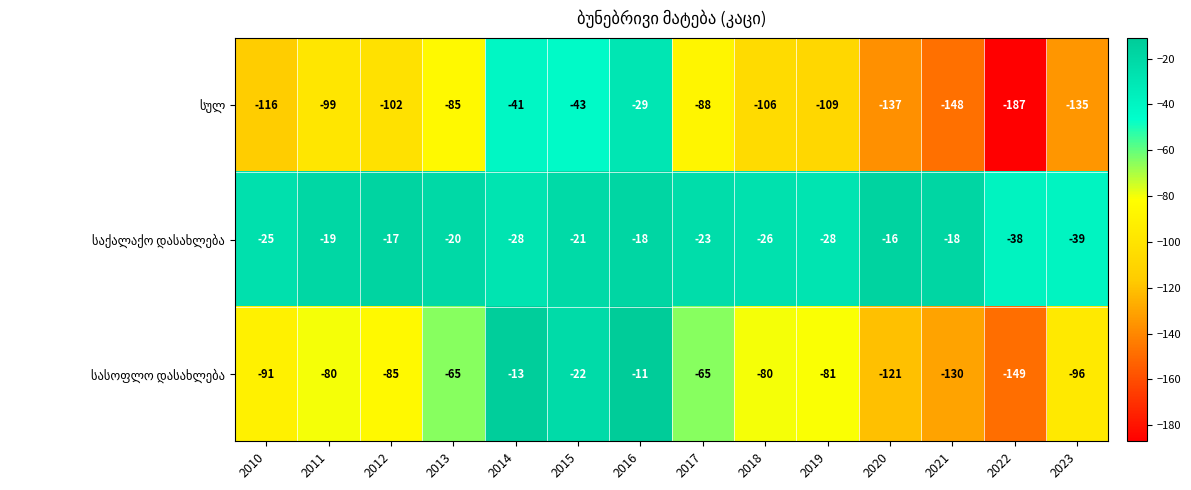

At which category is the sum across all series the highest?

2016